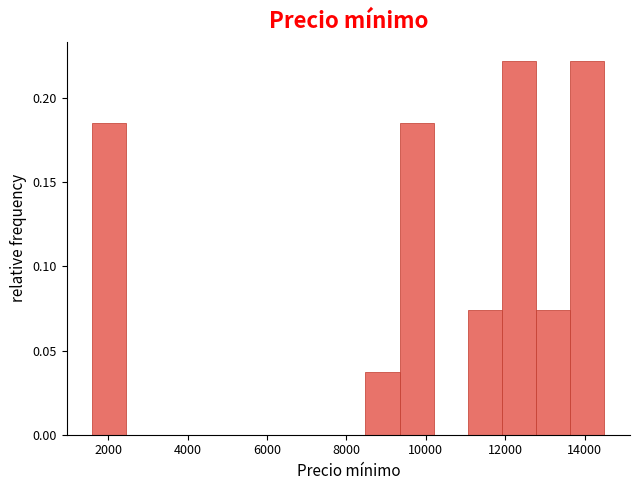

Reading left to right, transcribe this chart: for each bar, give the range it covers on the x-axis and its height. Neither the bar edges nor the heights are printed on the chart, so give them approximately, as read against the axes.

1600 to 2460: 0.185
2460 to 3320: 0
3320 to 4180: 0
4180 to 5040: 0
5040 to 5900: 0
5900 to 6760: 0
6760 to 7620: 0
7620 to 8480: 0
8480 to 9340: 0.035
9340 to 10200: 0.185
10200 to 11060: 0
11060 to 11920: 0.075
11920 to 12780: 0.220
12780 to 13640: 0.075
13640 to 14500: 0.220